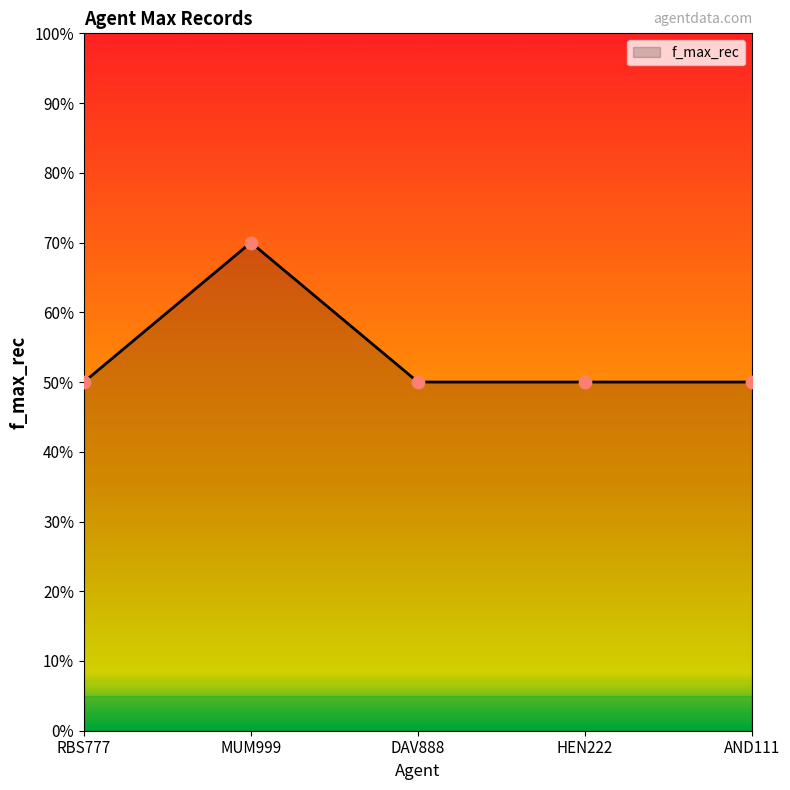

What is the ratio of the value at RBS777 to the value at HEN222?

1.0